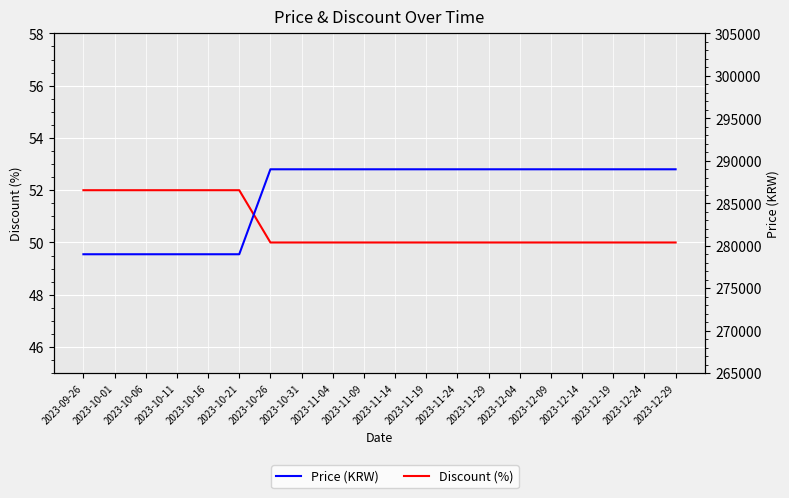

List the labels in order of Discount (%) value, smallest first.

2023-10-26, 2023-10-31, 2023-11-04, 2023-11-09, 2023-11-14, 2023-11-19, 2023-11-24, 2023-11-29, 2023-12-04, 2023-12-09, 2023-12-14, 2023-12-19, 2023-12-24, 2023-12-29, 2023-09-26, 2023-10-01, 2023-10-06, 2023-10-11, 2023-10-16, 2023-10-21